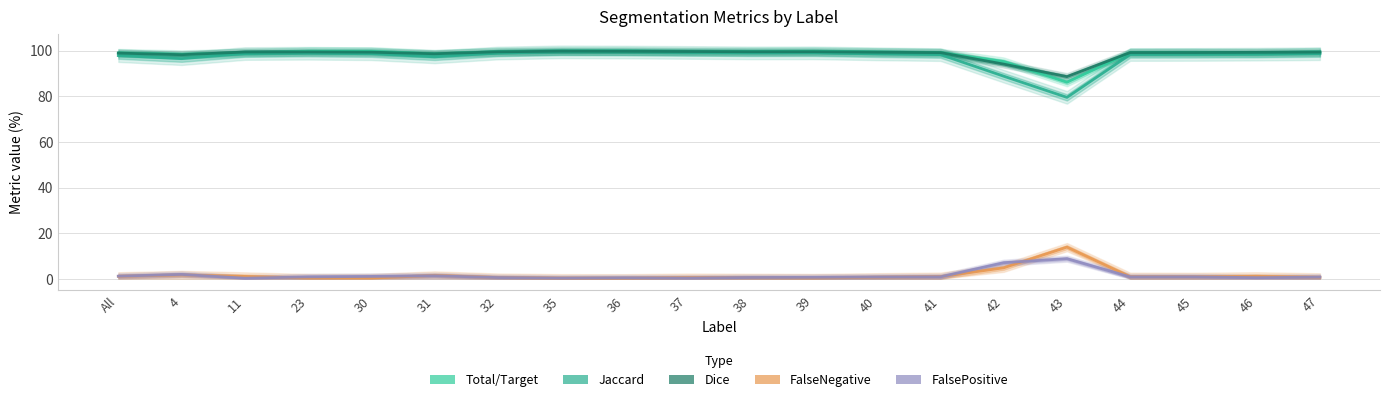

Reading left to right, extract all data points from this chart.

Total/Target: 98.9	98.3	99.0	99.7	99.6	98.5	99.5	99.7	99.8	99.5	99.6	99.6	99.3	99.1	95.2	86.1	99.1	99.1	98.9	99.4
Jaccard: 97.8	96.4	98.7	98.8	98.6	97.2	98.9	99.4	99.3	99.2	99.0	99.0	98.6	98.2	88.8	79.5	98.3	98.3	98.4	98.6
Dice: 98.9	98.2	99.3	99.4	99.3	98.6	99.5	99.7	99.7	99.6	99.5	99.5	99.3	99.1	94.0	88.6	99.1	99.1	99.2	99.3
FalseNegative: 1.1	1.7	1.0	0.3	0.4	1.5	0.5	0.3	0.2	0.5	0.4	0.4	0.7	0.9	4.8	13.9	0.9	0.9	1.1	0.6
FalsePositive: 1.2	1.9	0.3	0.8	1.1	1.3	0.5	0.3	0.4	0.3	0.6	0.6	0.8	0.9	7.1	8.8	0.8	0.9	0.5	0.7